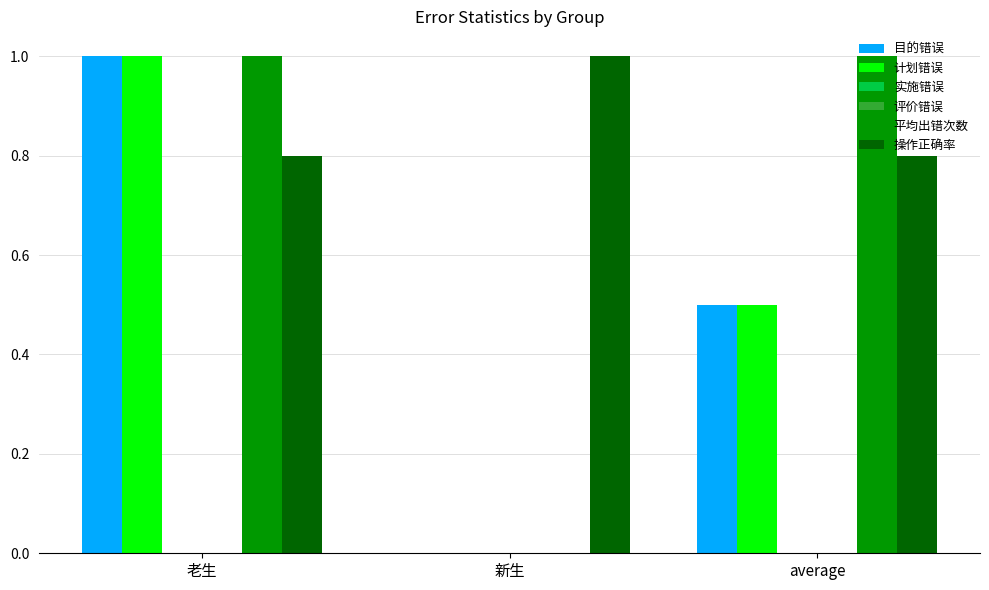

Which series has the largest total across all categories?

操作正确率